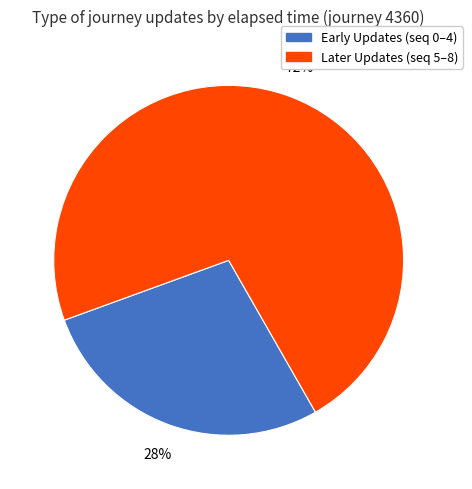

Is there any slice that represents more than half of the pie?

Yes